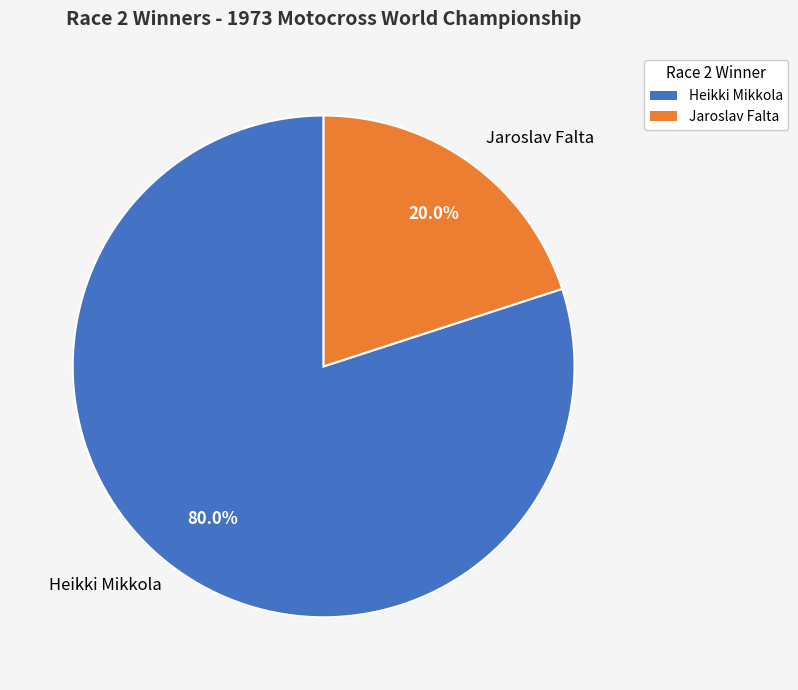

To the nearest percent, what portion does Heikki Mikkola represent?

80%